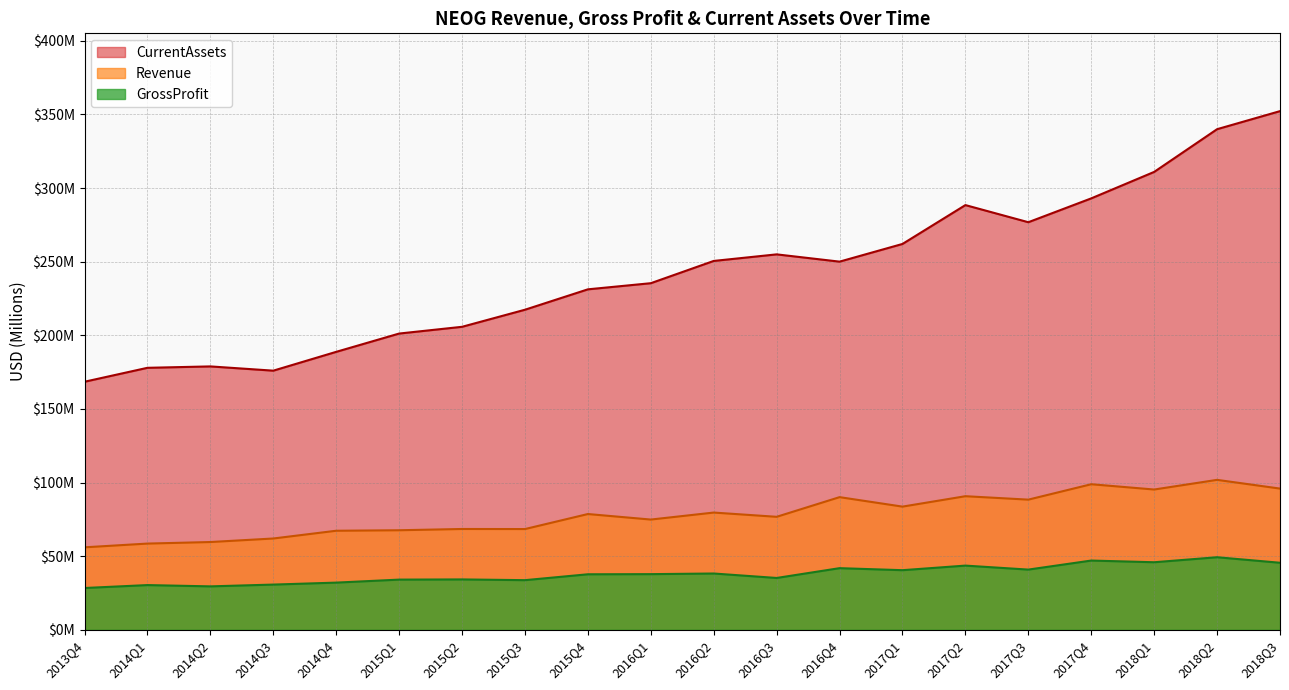

True or false: Revenue and GrossProfit cross at least once.

False